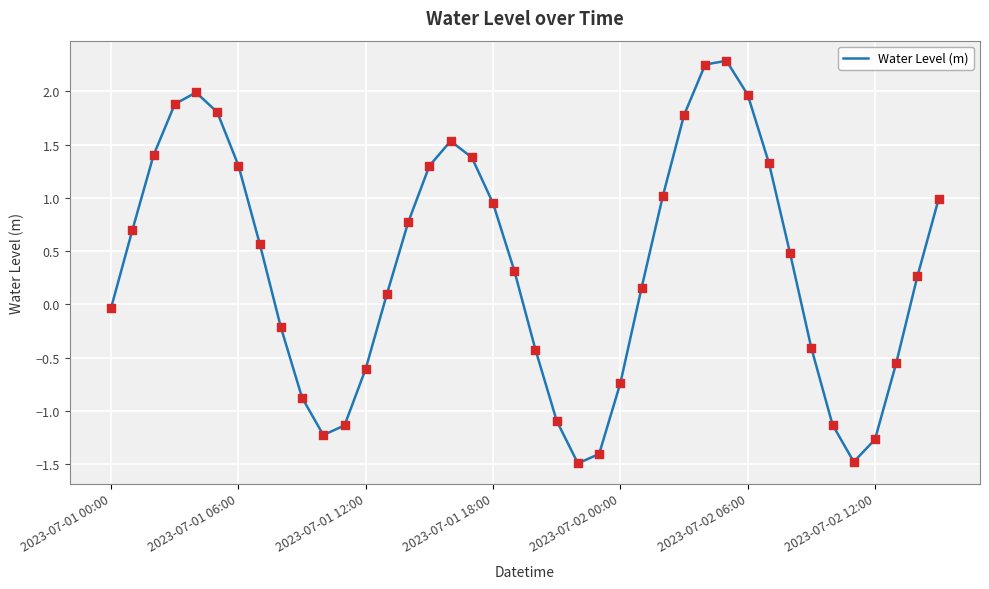

What is the difference between the maximum and minimum values?

3.8